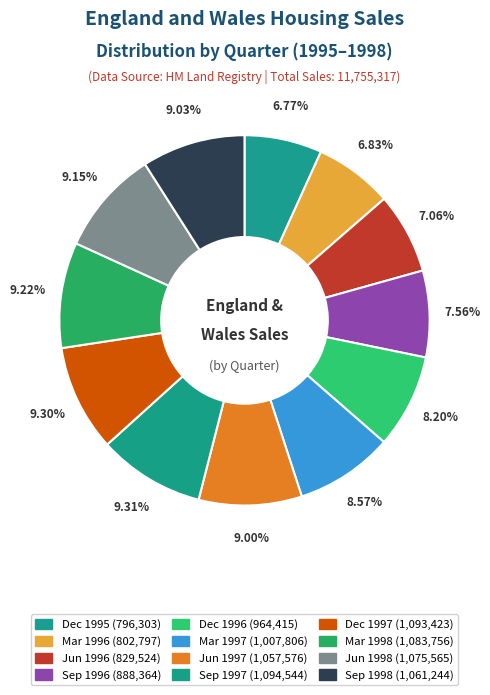

How many segments does this pie chart have?

12